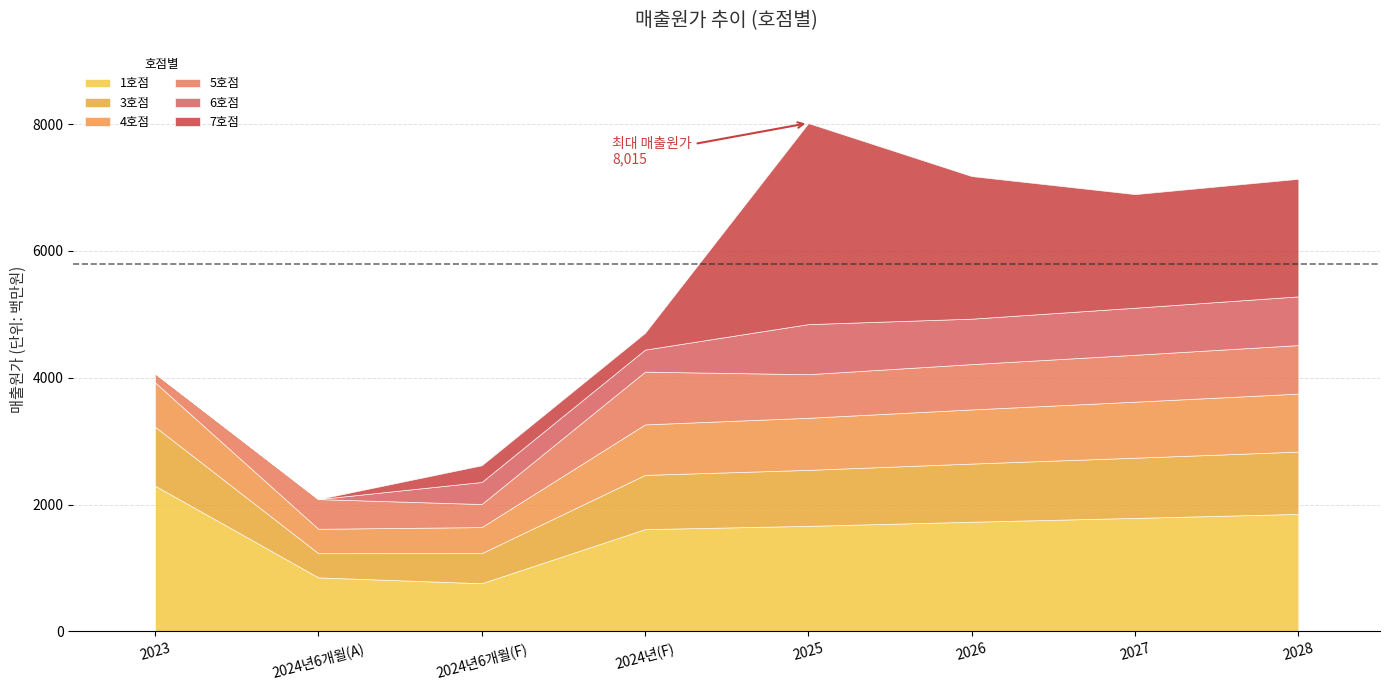

Which has a higher value, 2027 or 2028?

2028